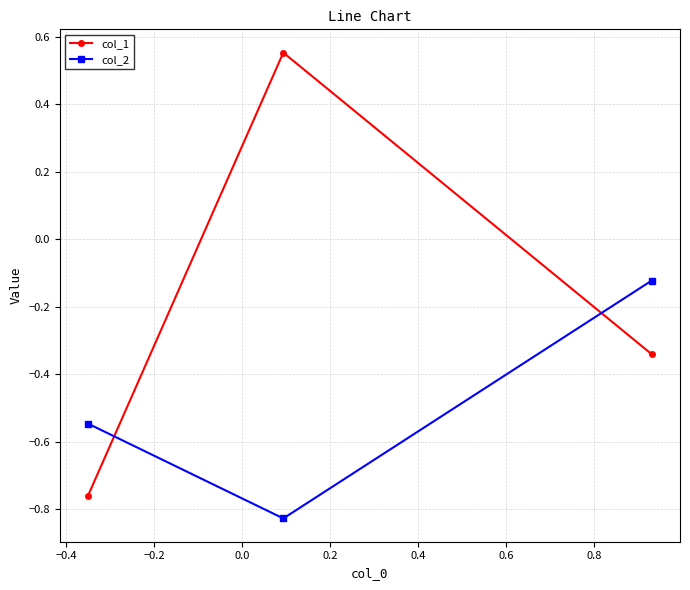

What is the difference between the maximum and minimum values in the col_2 series?

0.7